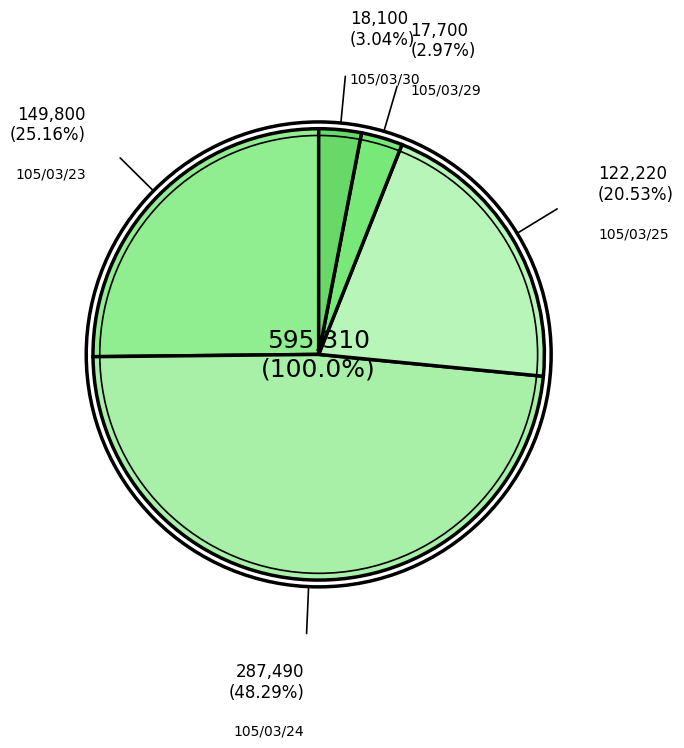

Between 105/03/23 and 105/03/29, which is larger?

105/03/23